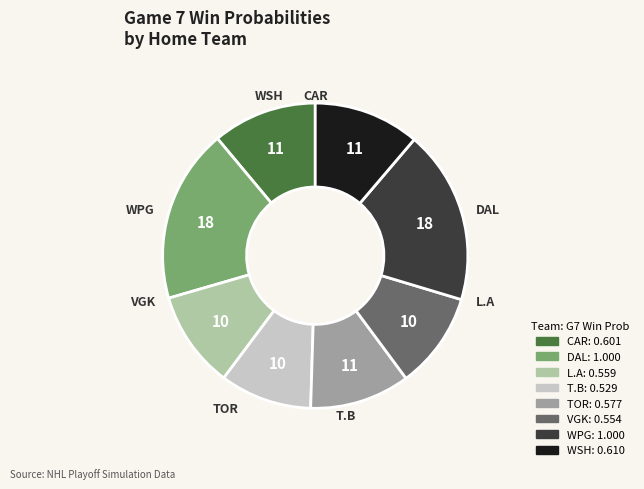

Is there any slice that represents more than half of the pie?

No